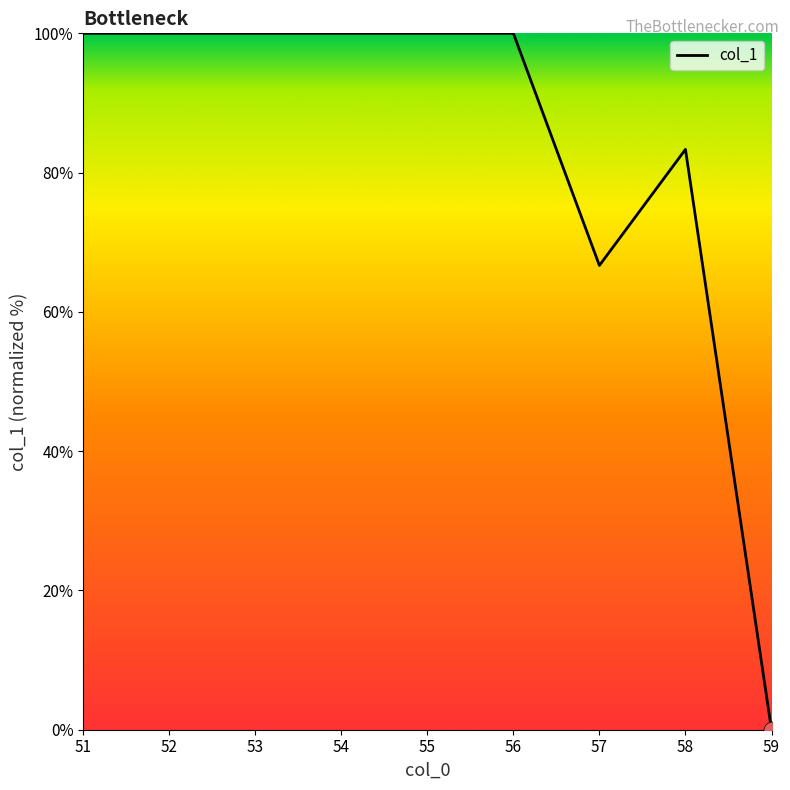

Which has a higher value, 54 or 57?

54